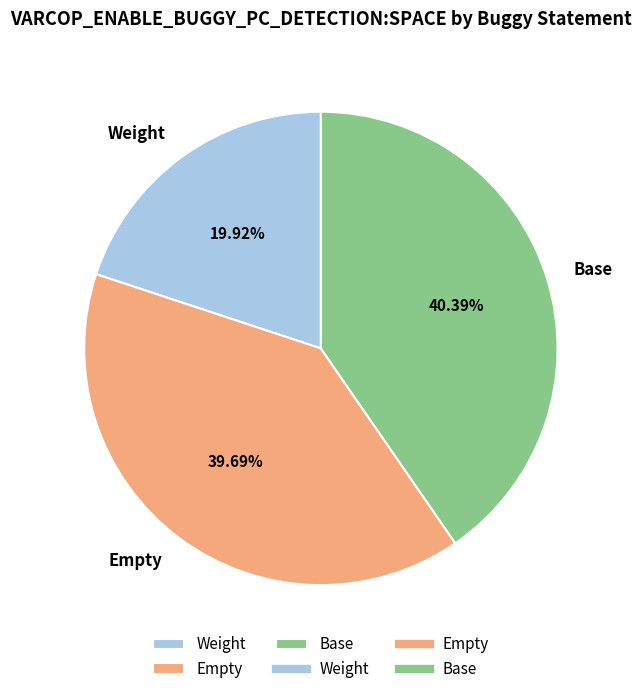

To the nearest percent, what is the average slice percentage?

33%